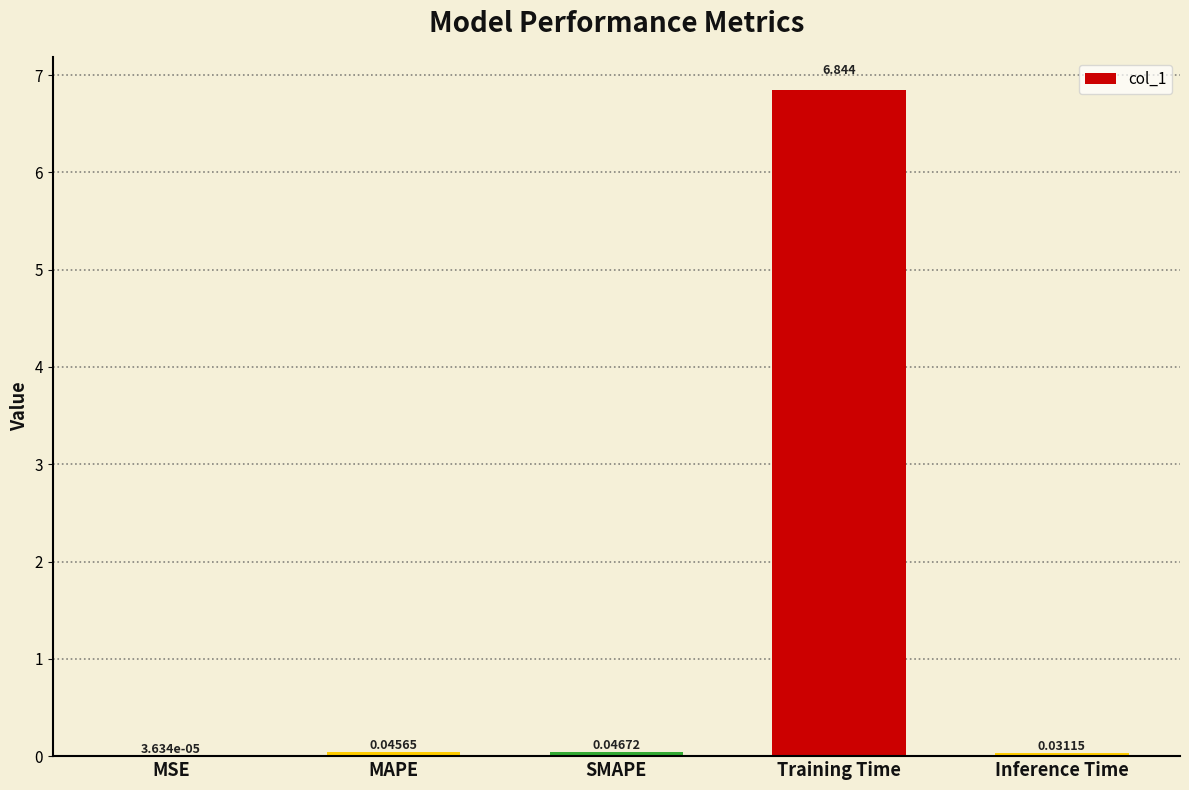

Which category has the highest value across all series?

Training Time